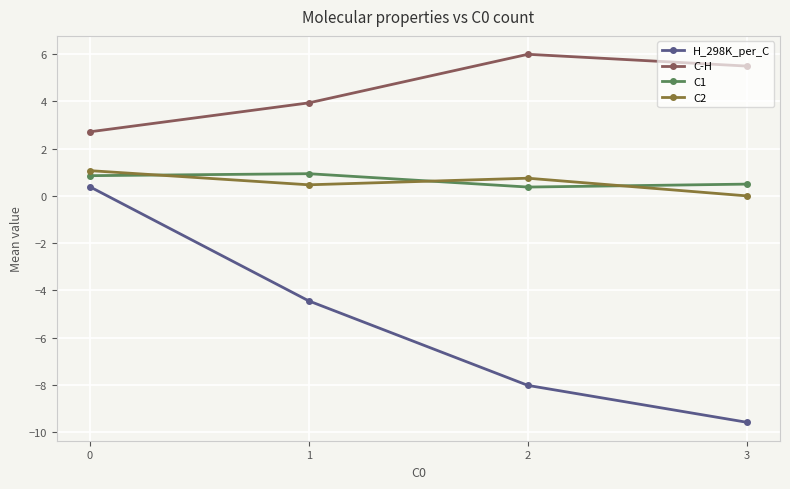

Which series has the widest spread of values?

H_298K_per_C